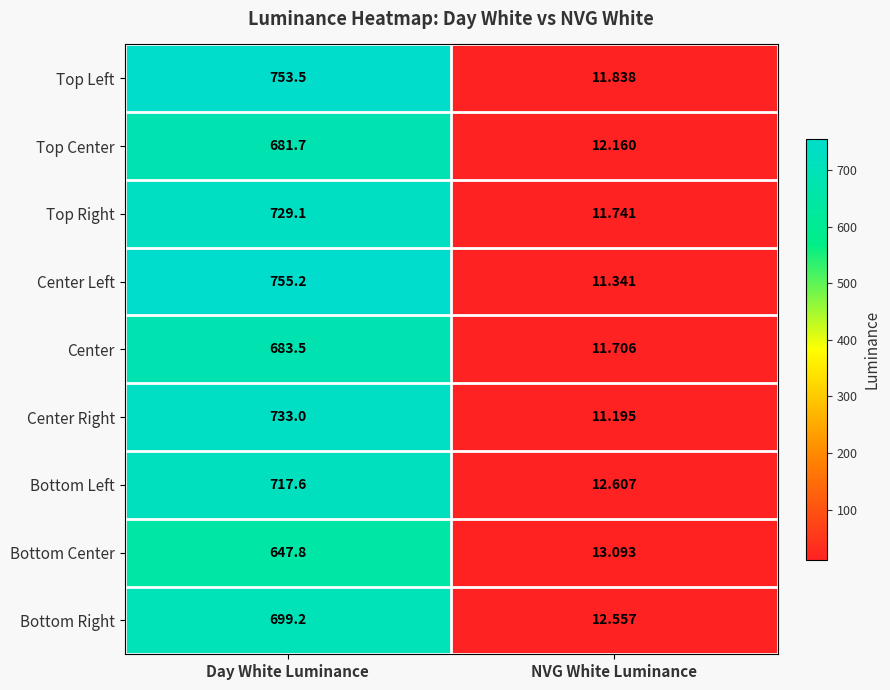

Which series has the largest total across all categories?

Center Left